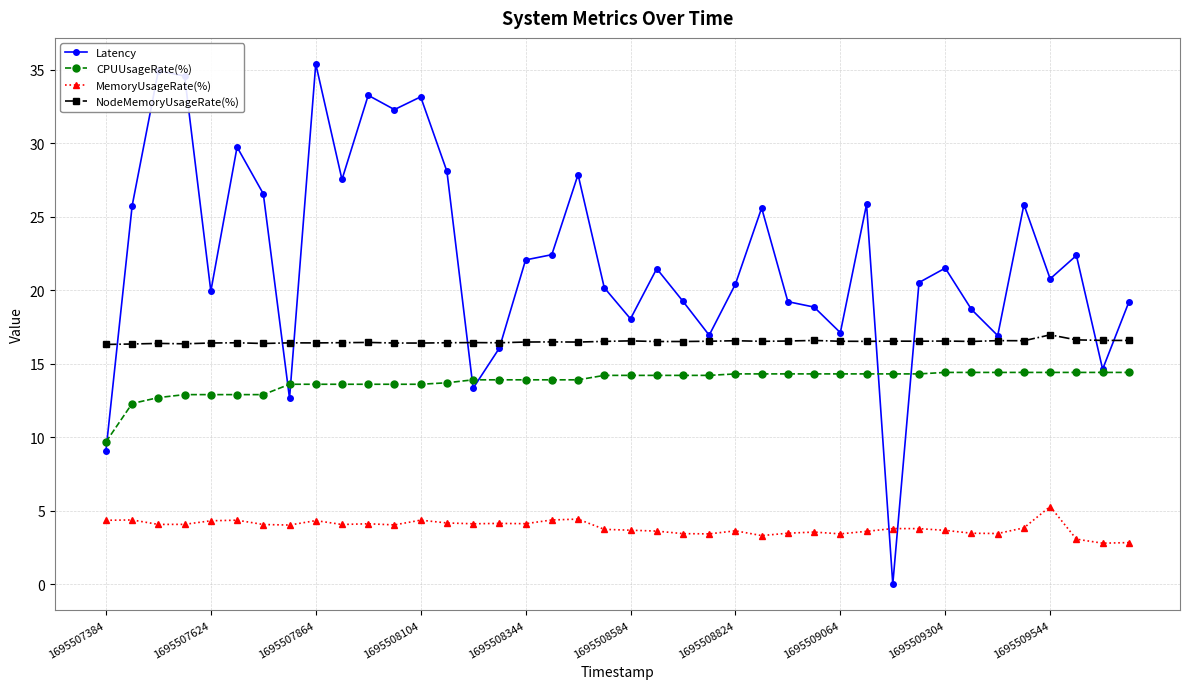

What is the maximum value shown in the chart?

35.4